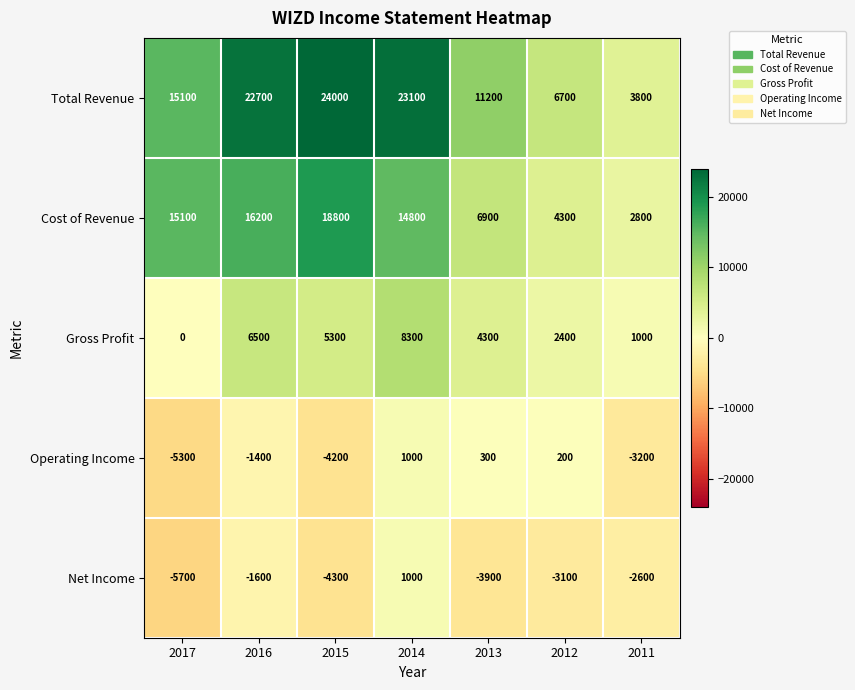

What is the average value of the Cost of Revenue series?

11271